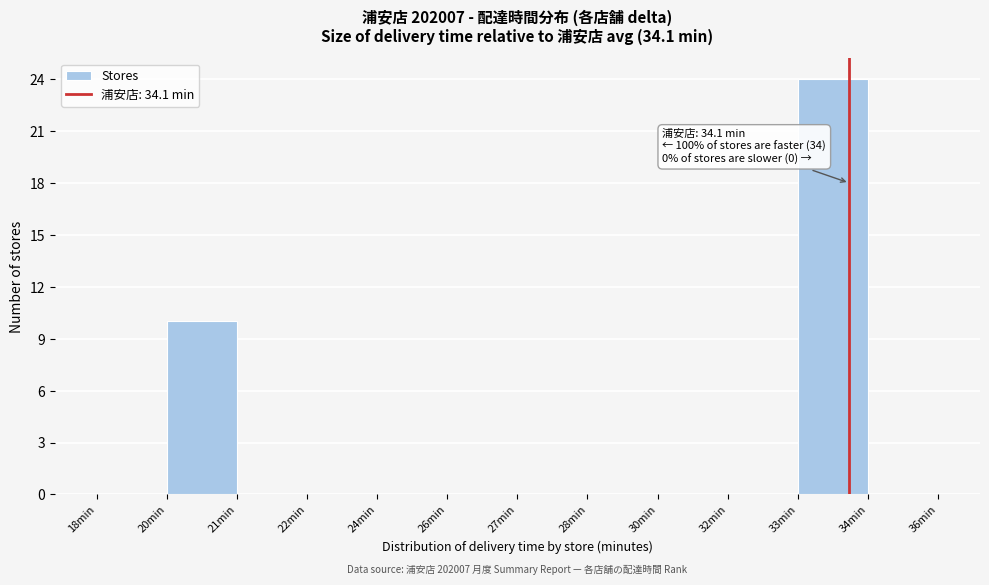

Reading left to right, transcribe all the data shown in this chart.

18min=0	20min=10	21min=0	22min=0	24min=0	26min=0	27min=0	28min=0	30min=0	32min=0	33min=24	34min=0